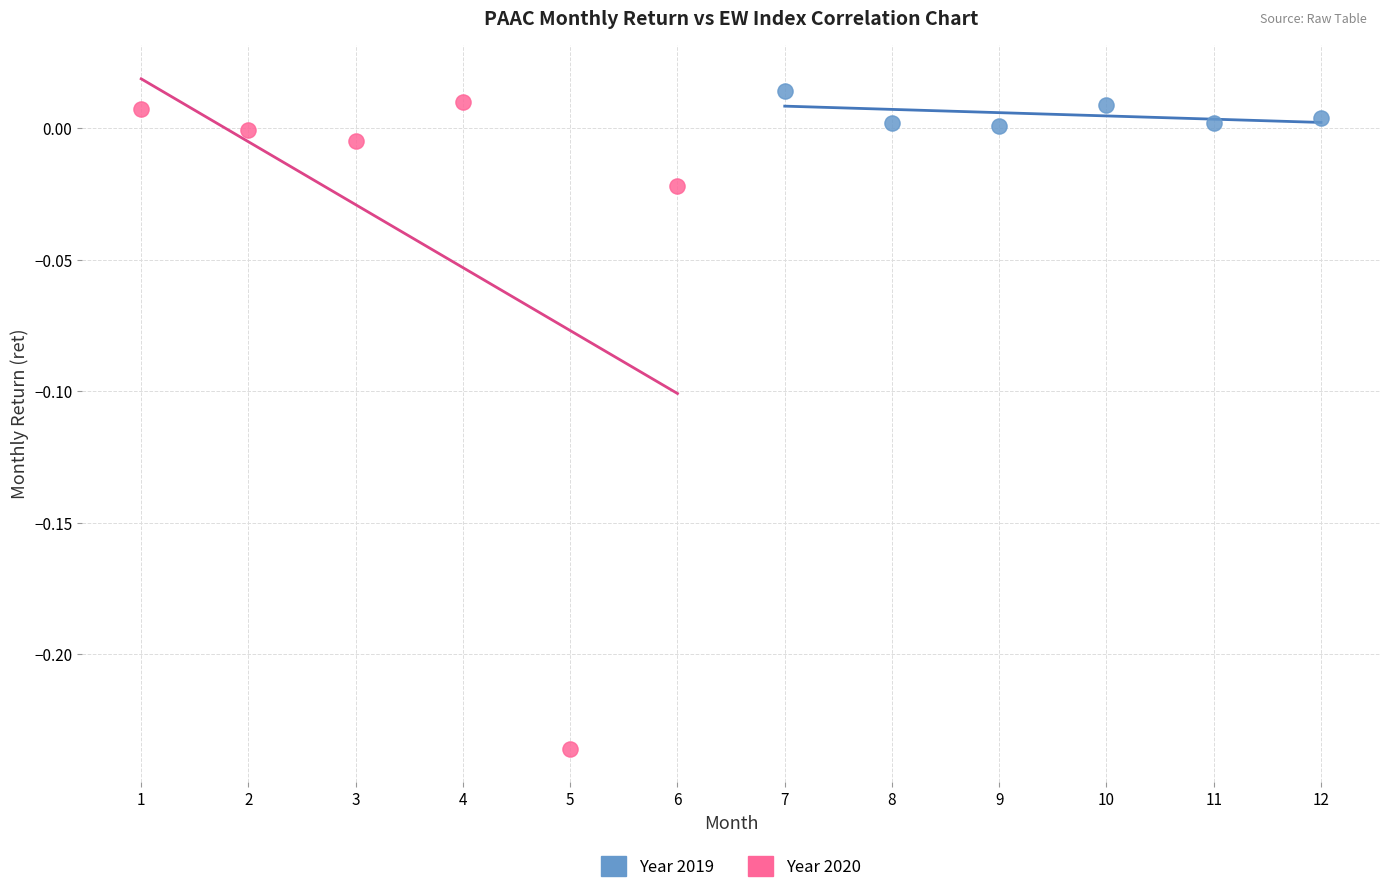

Which series has the largest Y range (max minus min)?

Year 2020